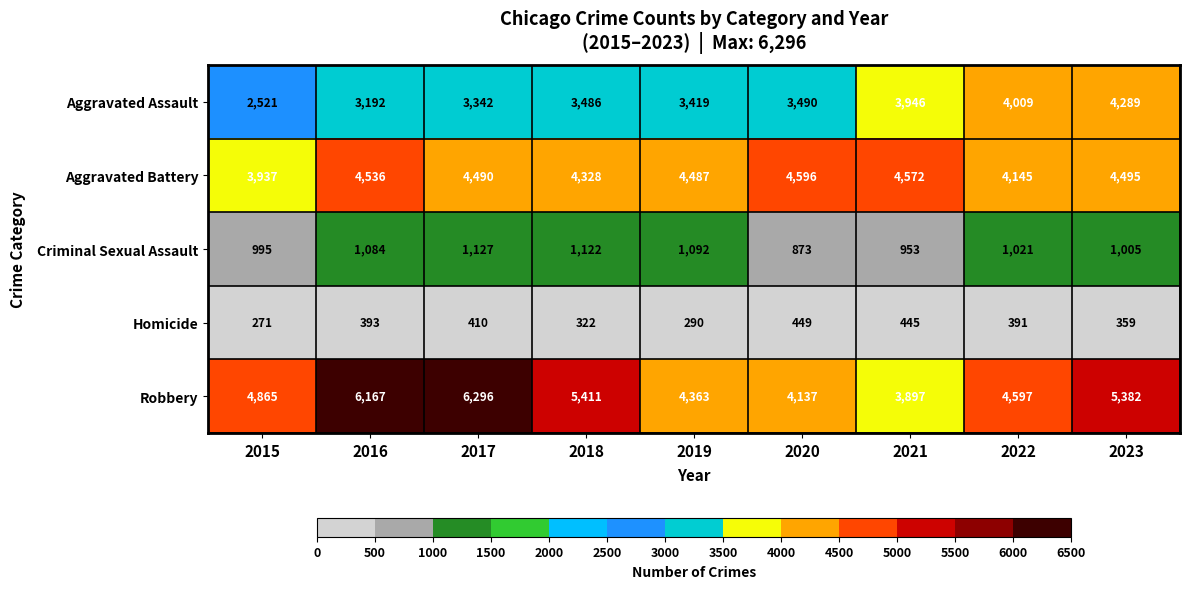

What is the sum of the Criminal Sexual Assault values at 2020 and 2019?

1965